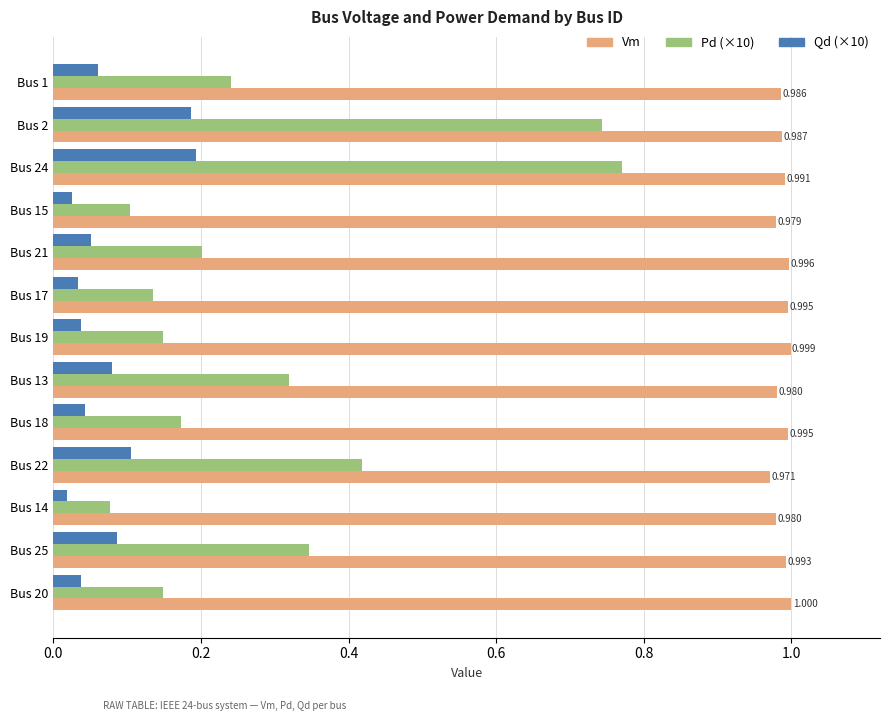

Is the value of Pd (×10) at Bus 14 greater than the value of Vm at Bus 22?

No